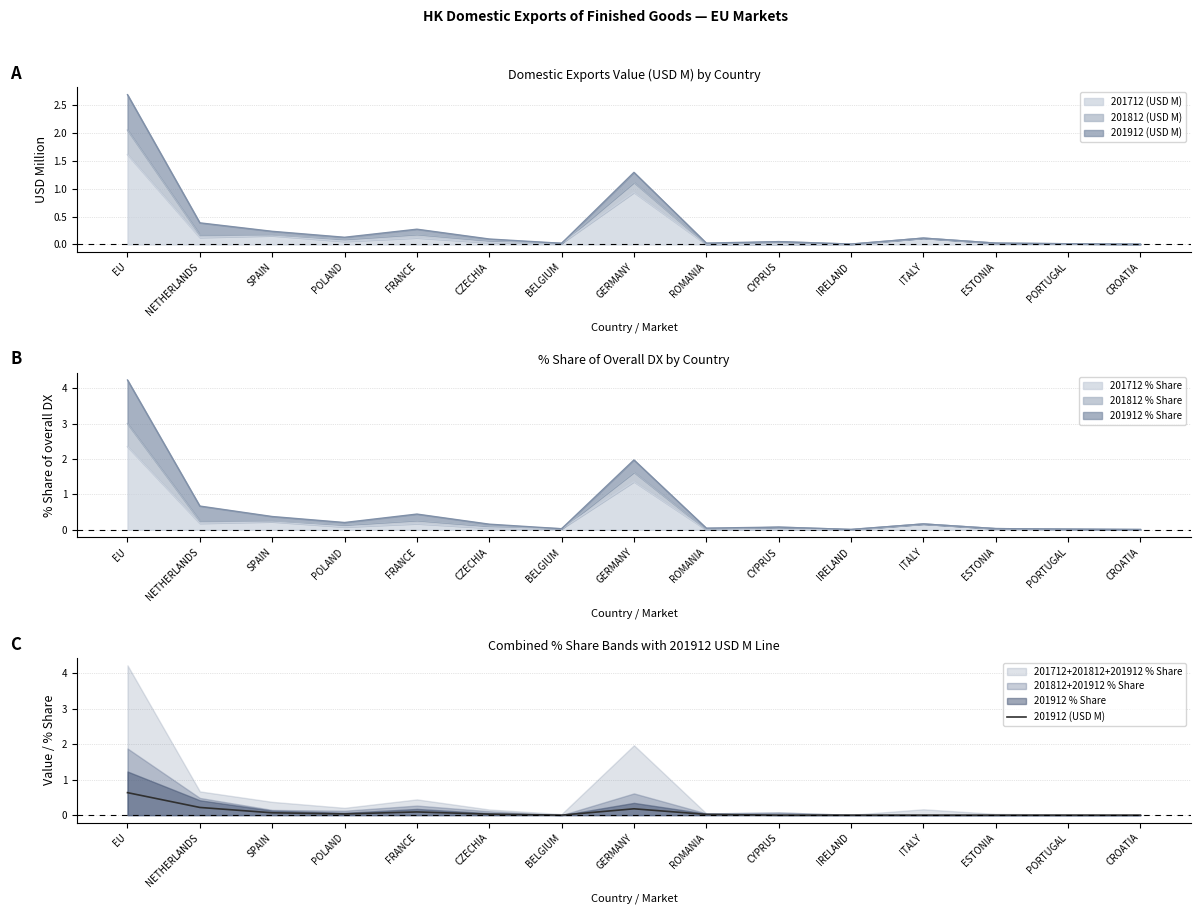

What is the sum of the values at ROMANIA and GERMANY?

0.2